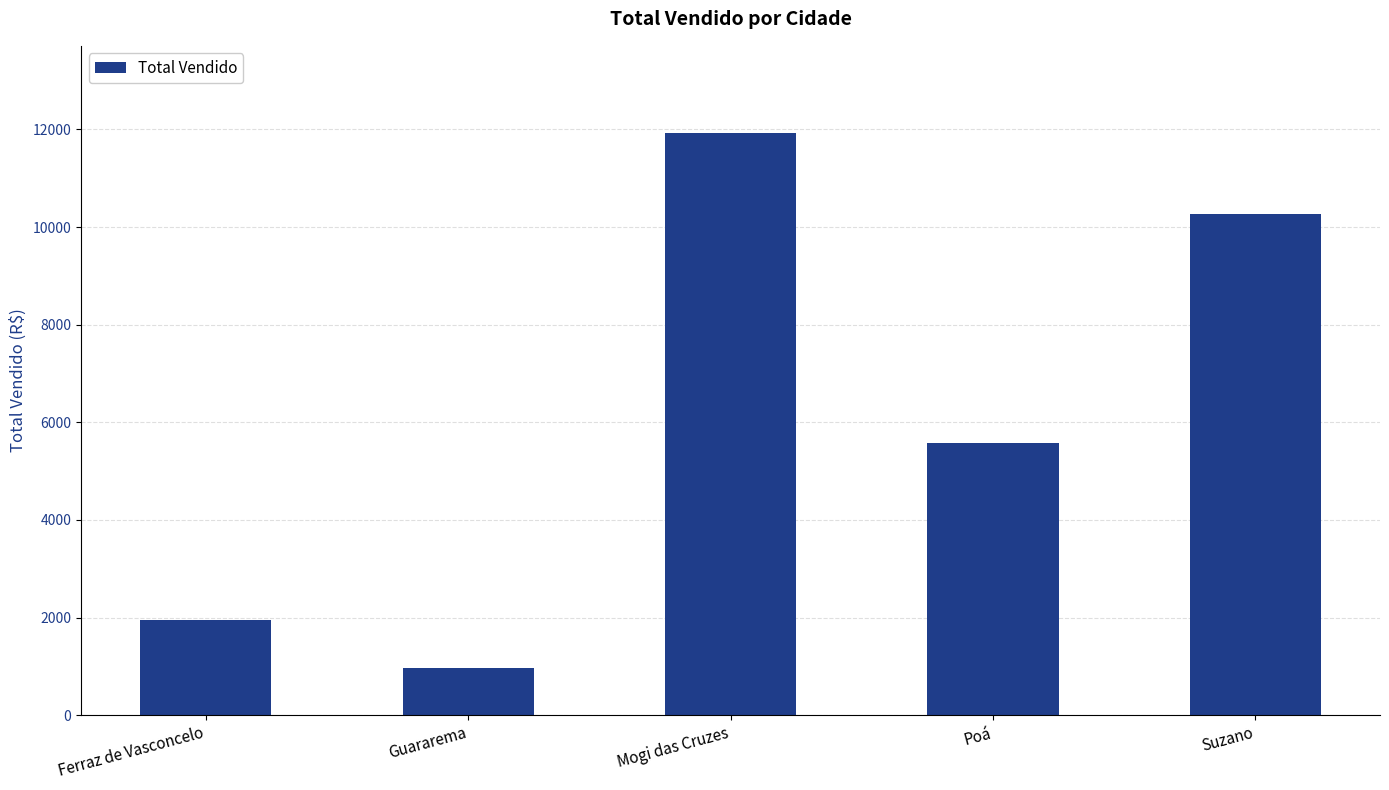

The chart shows a value of 3292.7 at Ferraz de Vasconcelo. True or false?

False